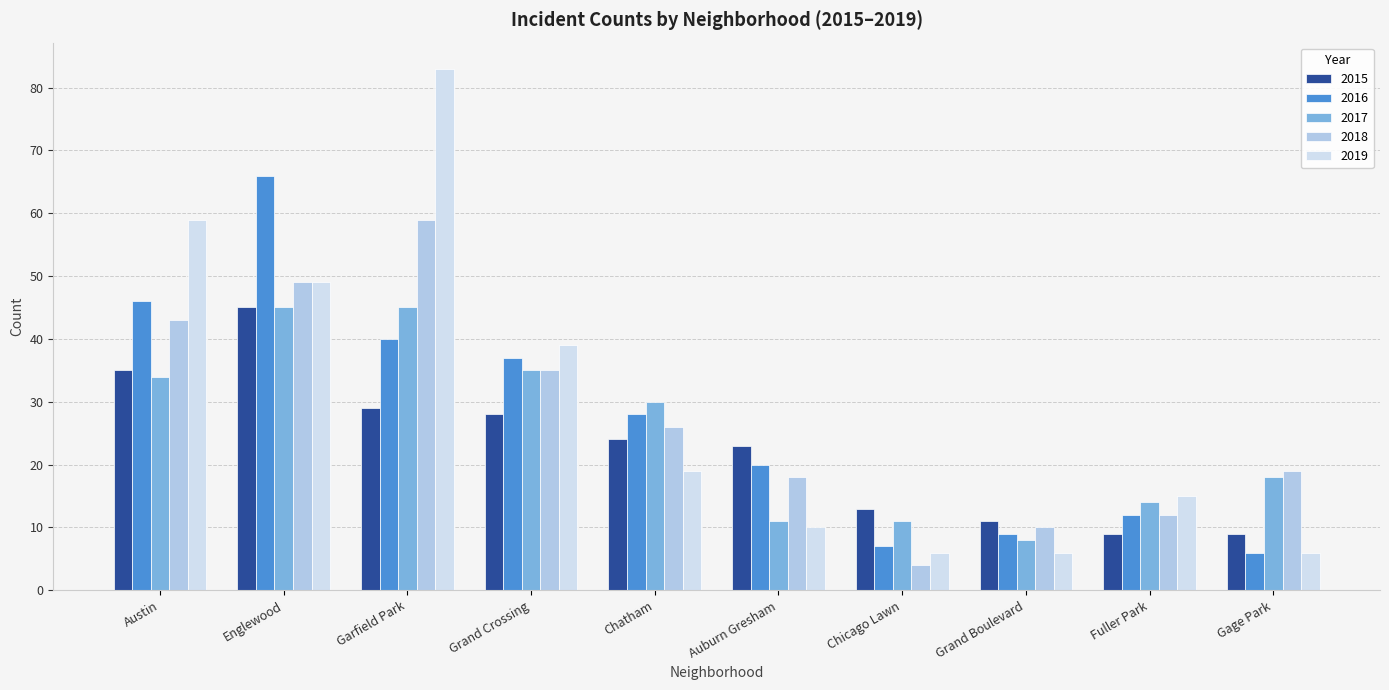

The value of 2017 at Grand Boulevard is 4. True or false?

False